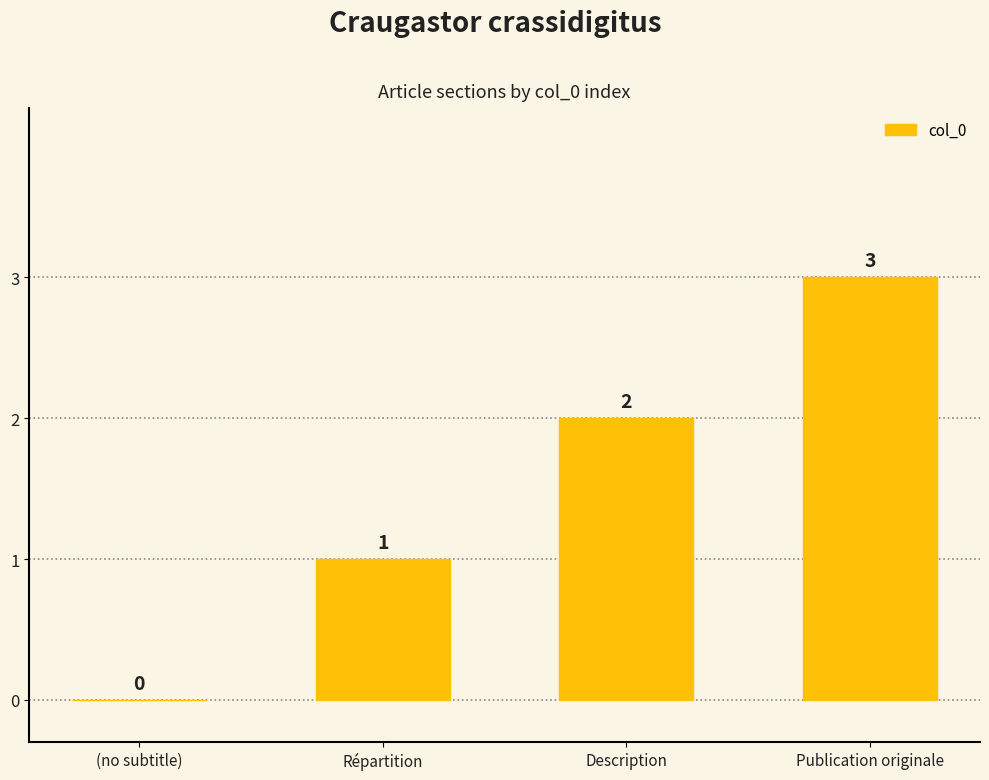

What is the sum of all values?

6